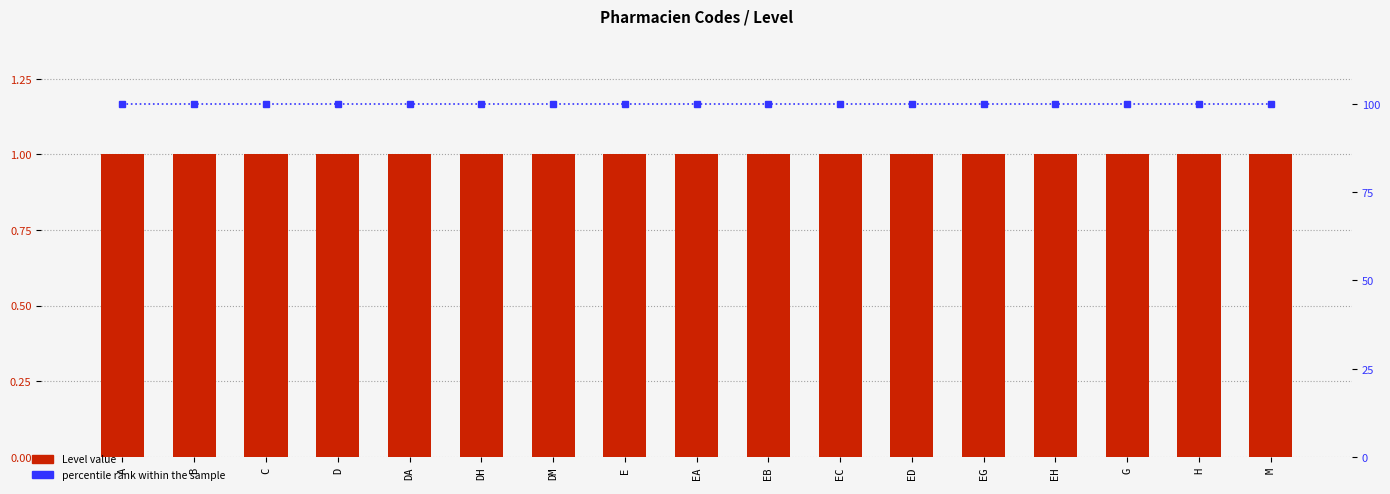

Does the chart contain stacked bars?

No